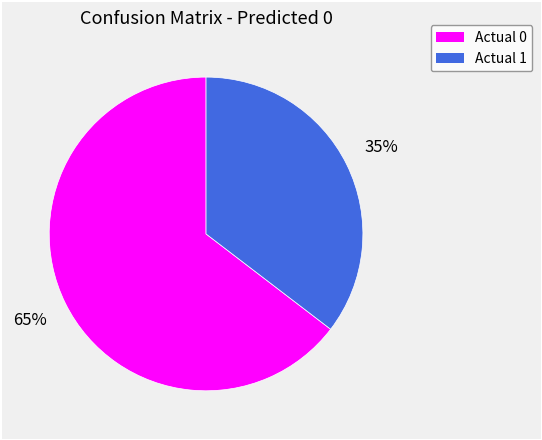

To the nearest percent, what is the combined percentage of Actual 0 and Actual 1?

100%